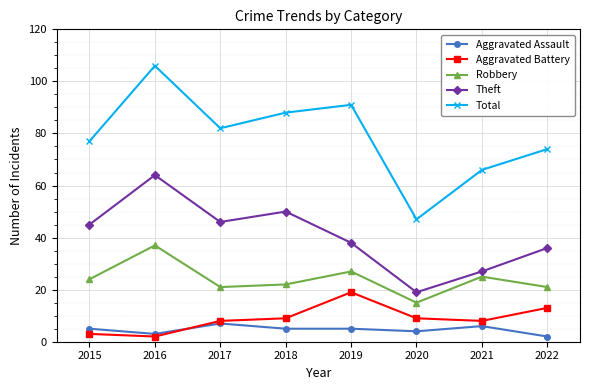

What is the spread (max minus min) of values at 2017?

75